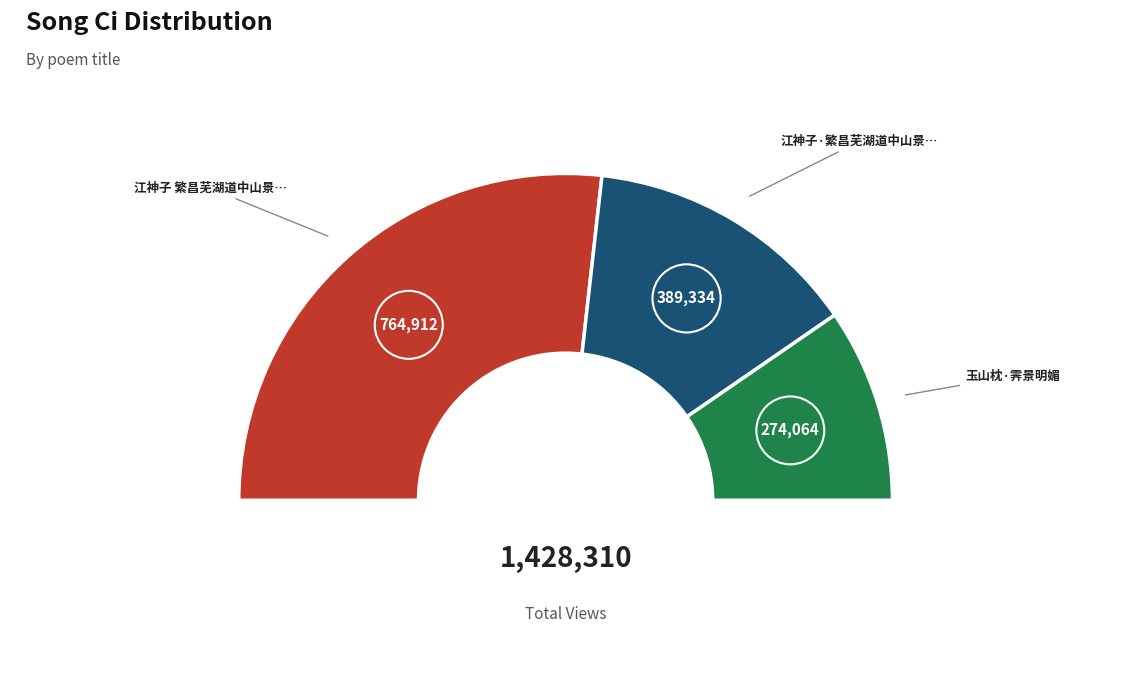

Count the number of slices in the pie.

3